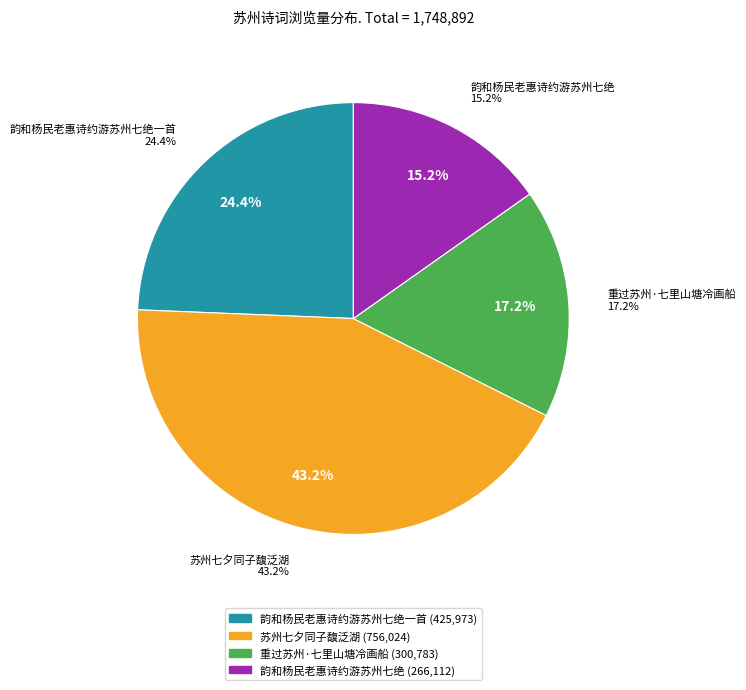

Is there any slice that represents more than half of the pie?

No